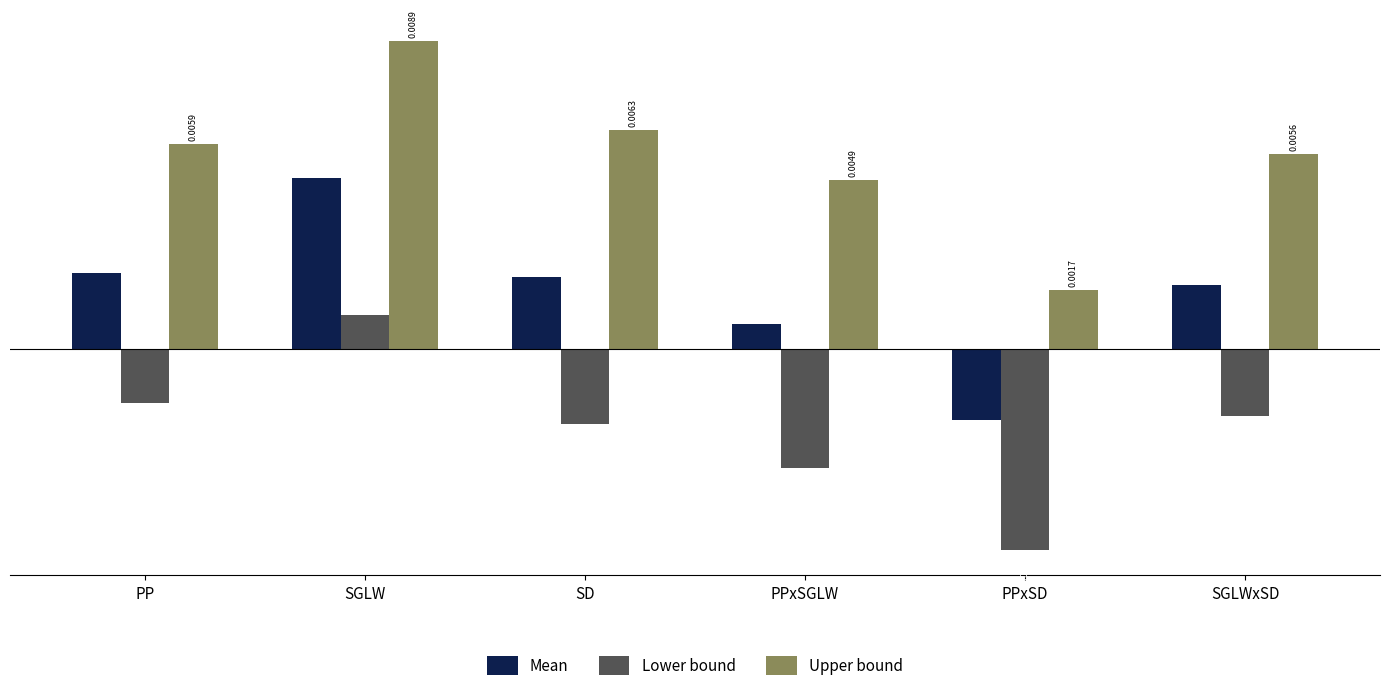

What is the label of the 2nd bar from the left?

SGLW